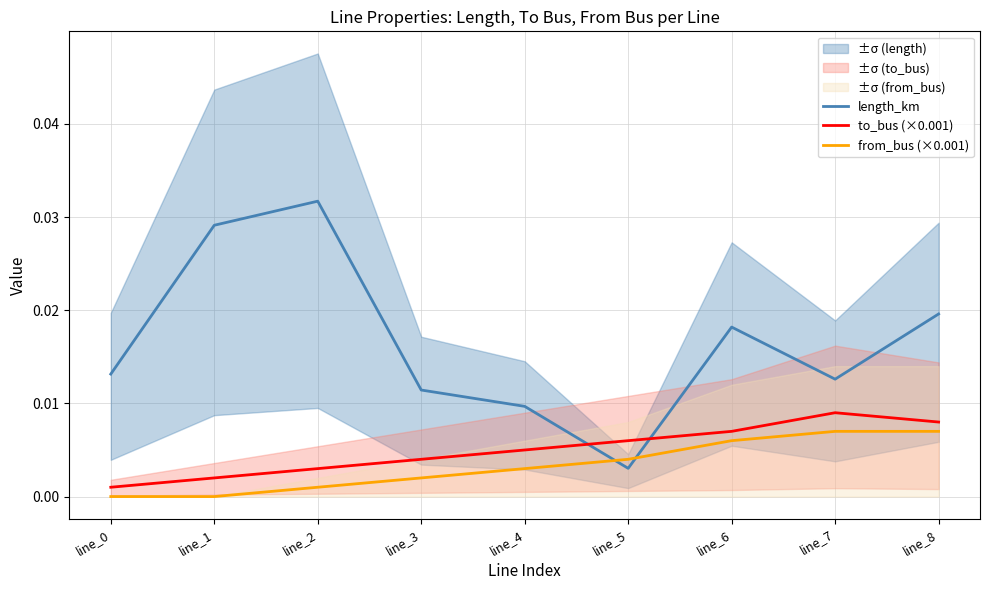

Between line_4 and line_3, which is larger?

line_3